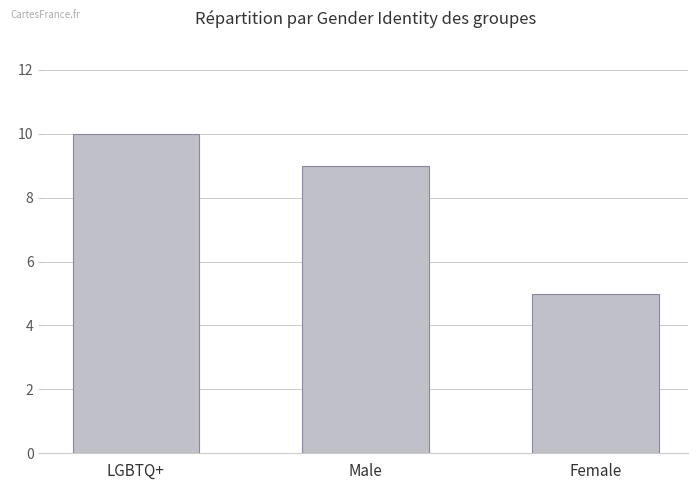

How many bars are there in total?

3